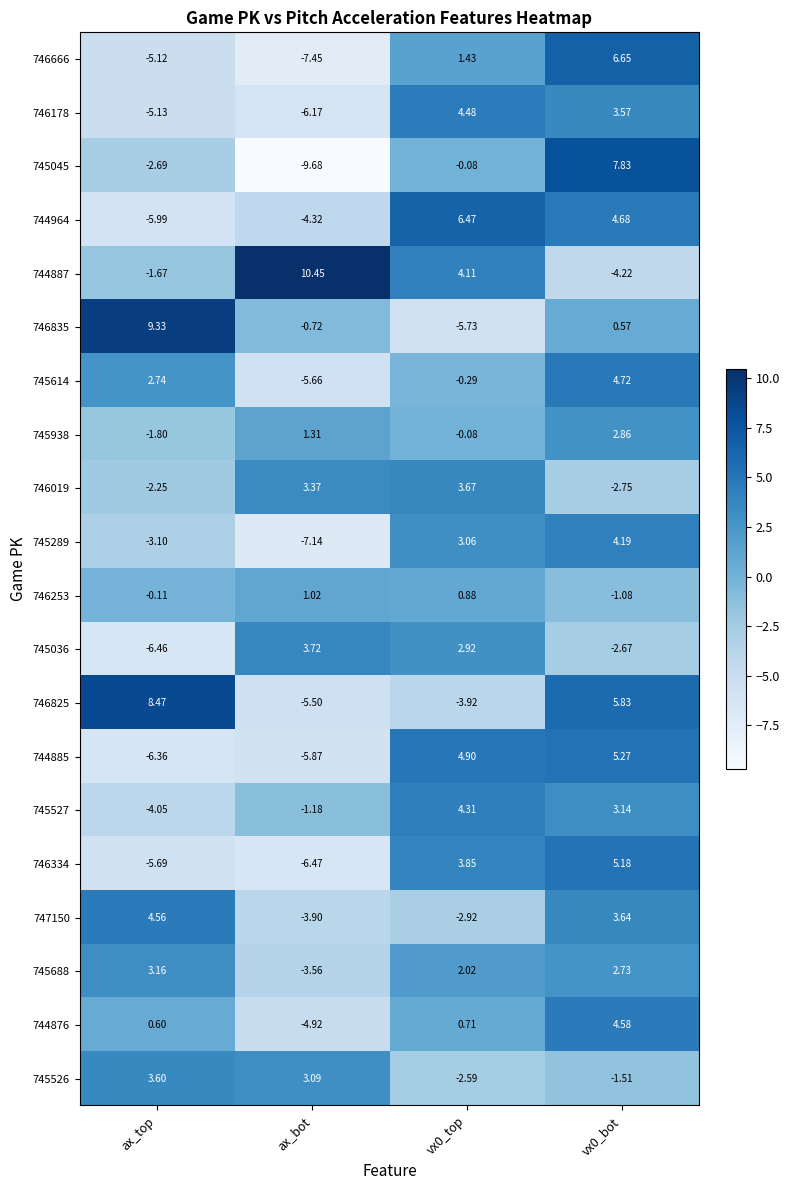

How many values in the 746334 series are below 3?

2